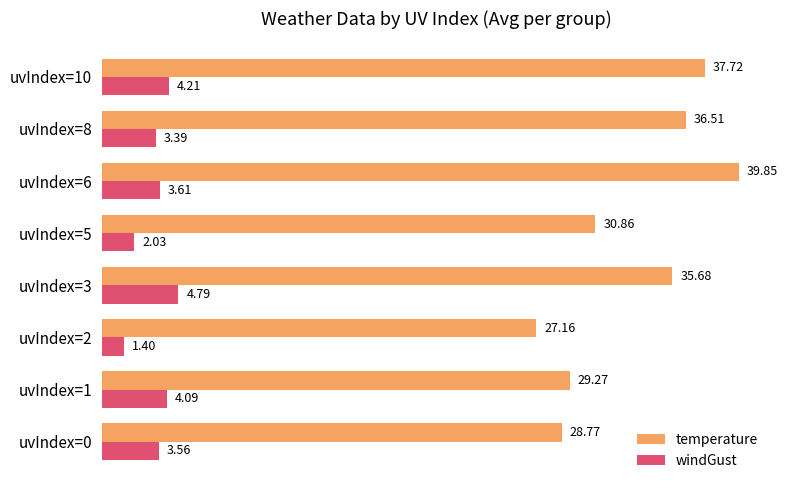

Rank the categories by windGust value from lowest to highest.

uvIndex=2, uvIndex=5, uvIndex=8, uvIndex=0, uvIndex=6, uvIndex=1, uvIndex=10, uvIndex=3